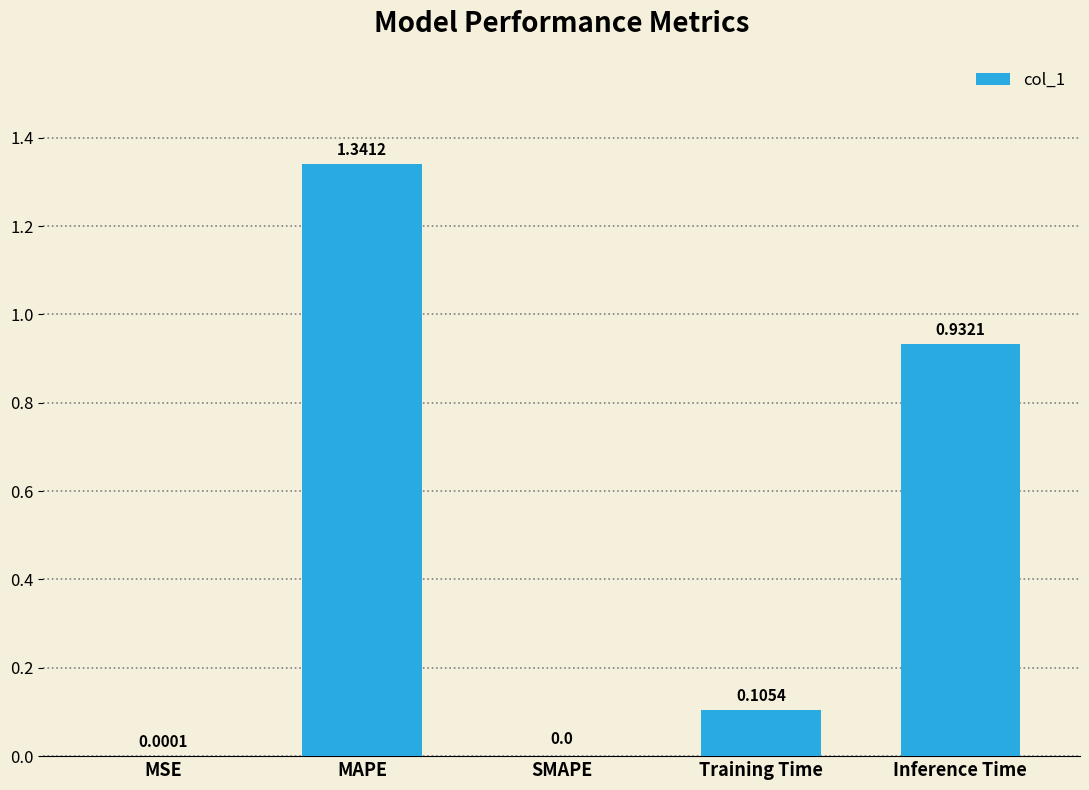

True or false: the data shows -0.7 at SMAPE.

False